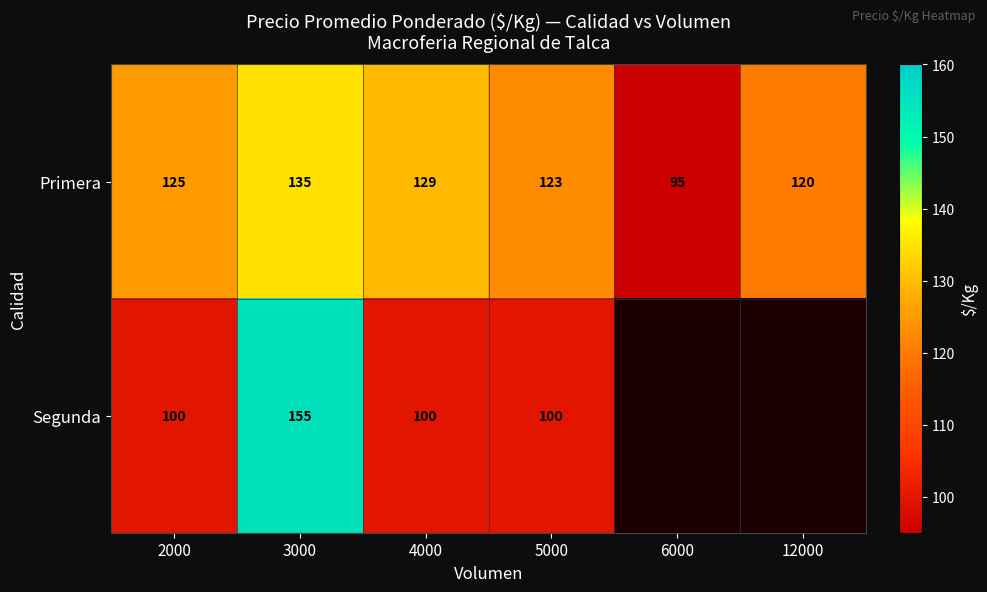

List the labels in order of Primera value, smallest first.

6000, 12000, 5000, 2000, 4000, 3000